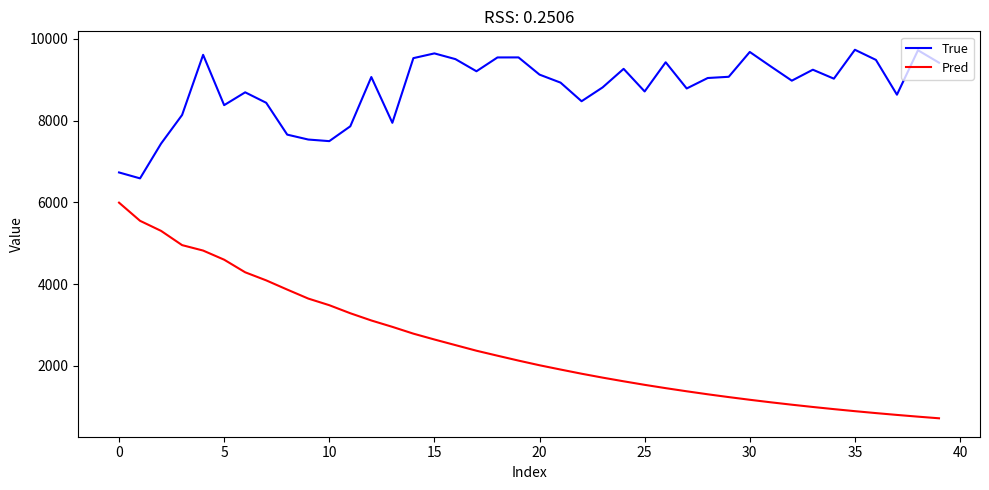

What is the highest value of the True series?

9733.0